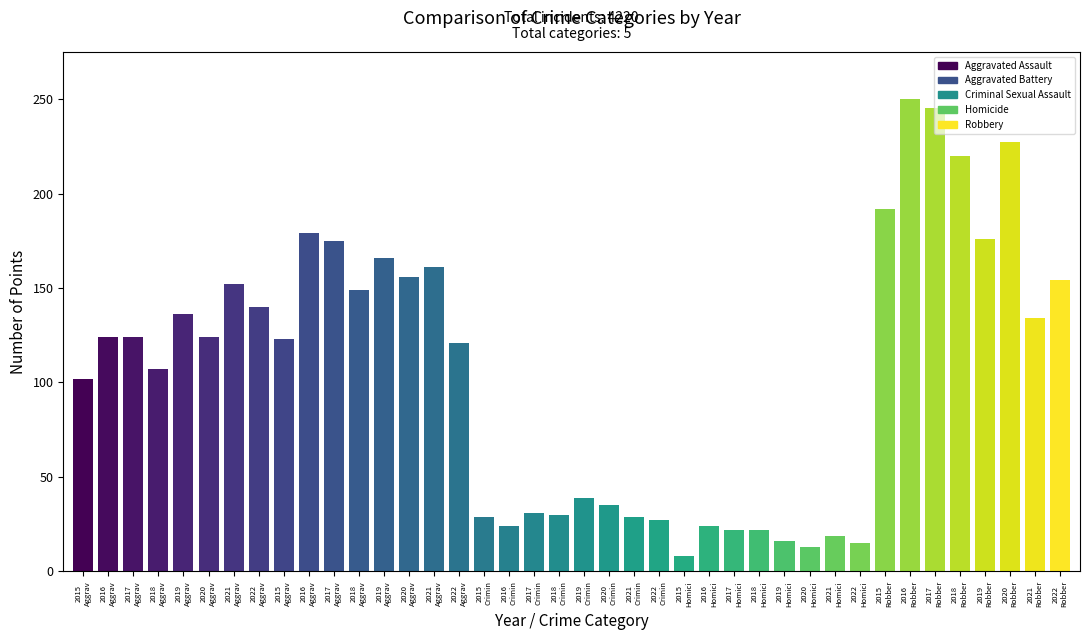

How many series are shown in this chart?

1